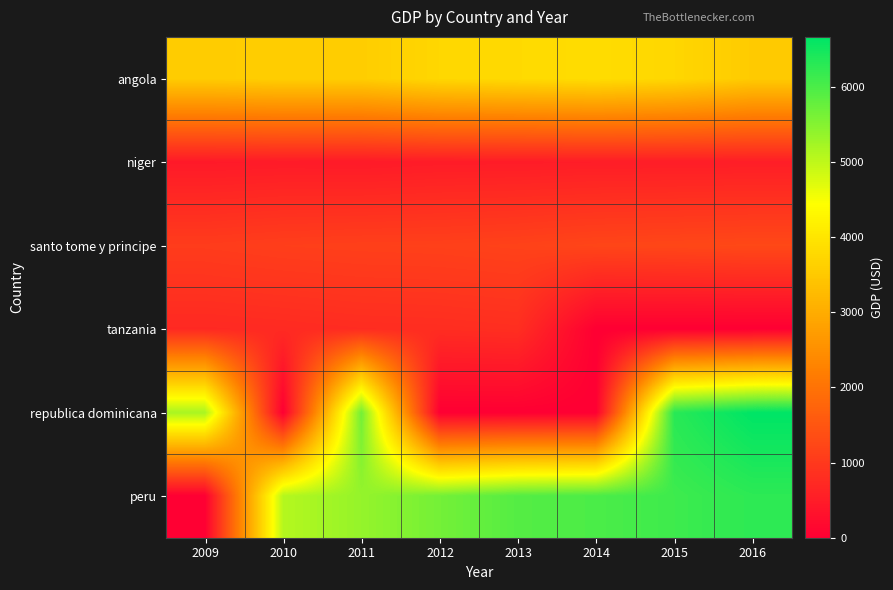

Reading left to right, list all the values displayed in this chart.

angola: 2009=3549.6	2010=3587.9	2011=3580.0	2012=3748.4	2013=3796.9	2014=3843.2	2015=3748.3	2016=3530.3
niger: 2009=453.6	2010=473.3	2011=466.1	2012=495.8	2013=503.3	2014=515.8	2015=517.9	2016=526.6
santo tome y principe: 2009=1052.5	2010=1094.7	2011=1117.1	2012=1128.5	2013=1160.2	2014=1213.2	2015=1235.9	2016=1263.4
tanzania: 2009=719.7	2010=743.4	2011=777.2	2012=788.4	2013=817.1	2014=0.0	2015=0.0	2016=0.0
republica dominicana: 2009=5191.1	2010=0.0	2011=5660.5	2012=0.0	2013=0.0	2014=0.0	2015=6301.7	2016=6661.9
peru: 2009=0.0	2010=5082.4	2011=5360.2	2012=5642.6	2013=5919.2	2014=5996.5	2015=6114.2	2016=6262.4